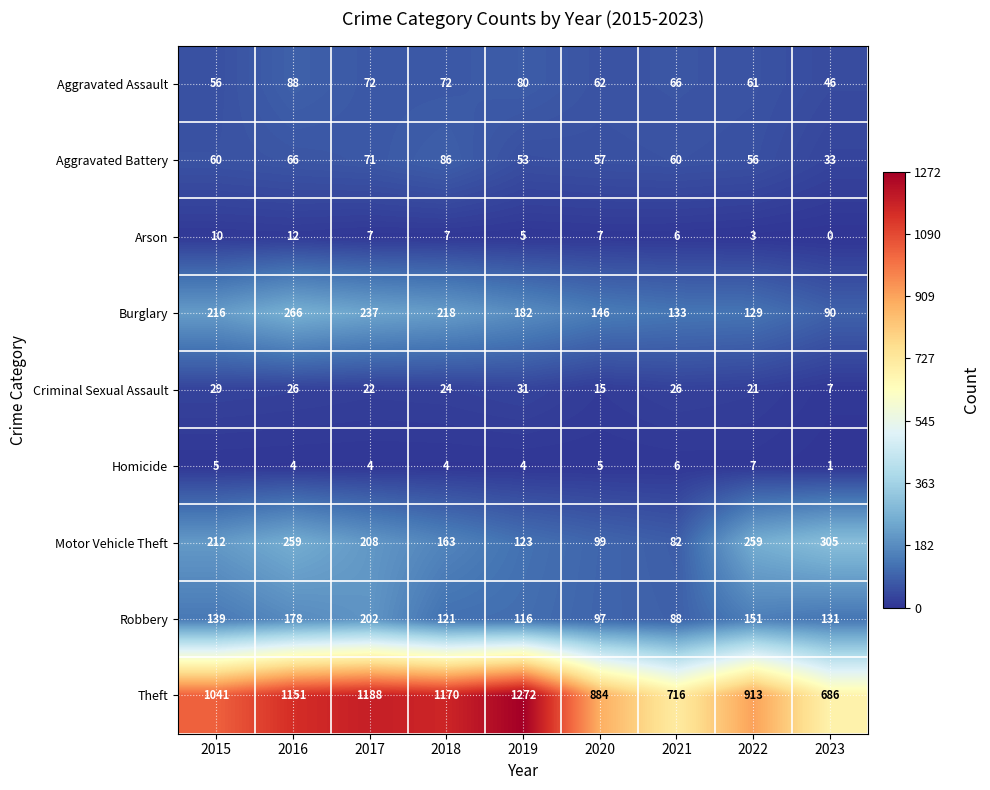

What is the difference between the highest and lowest values at 2021?

710